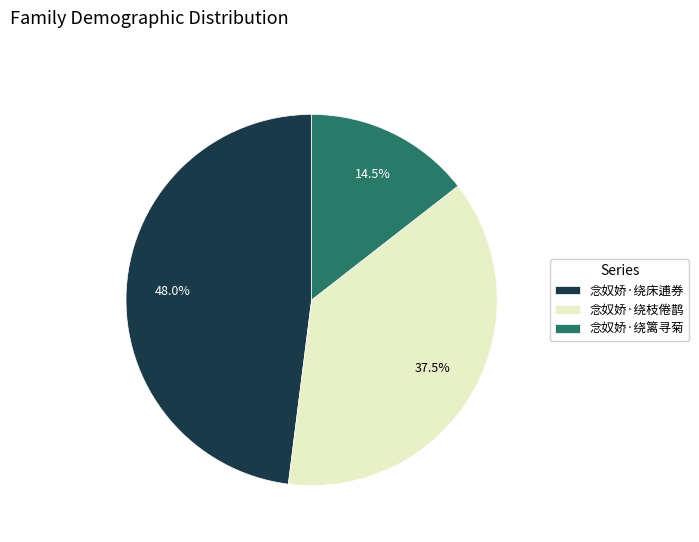

How many slices are in this pie chart?

3